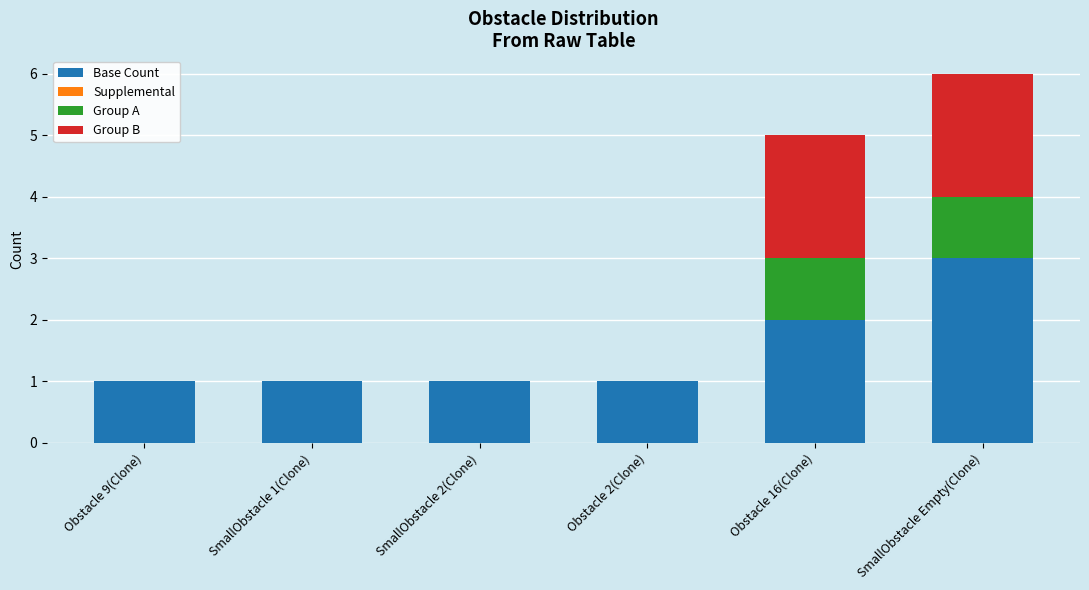

At which category is the sum across all series the highest?

SmallObstacle Empty(Clone)